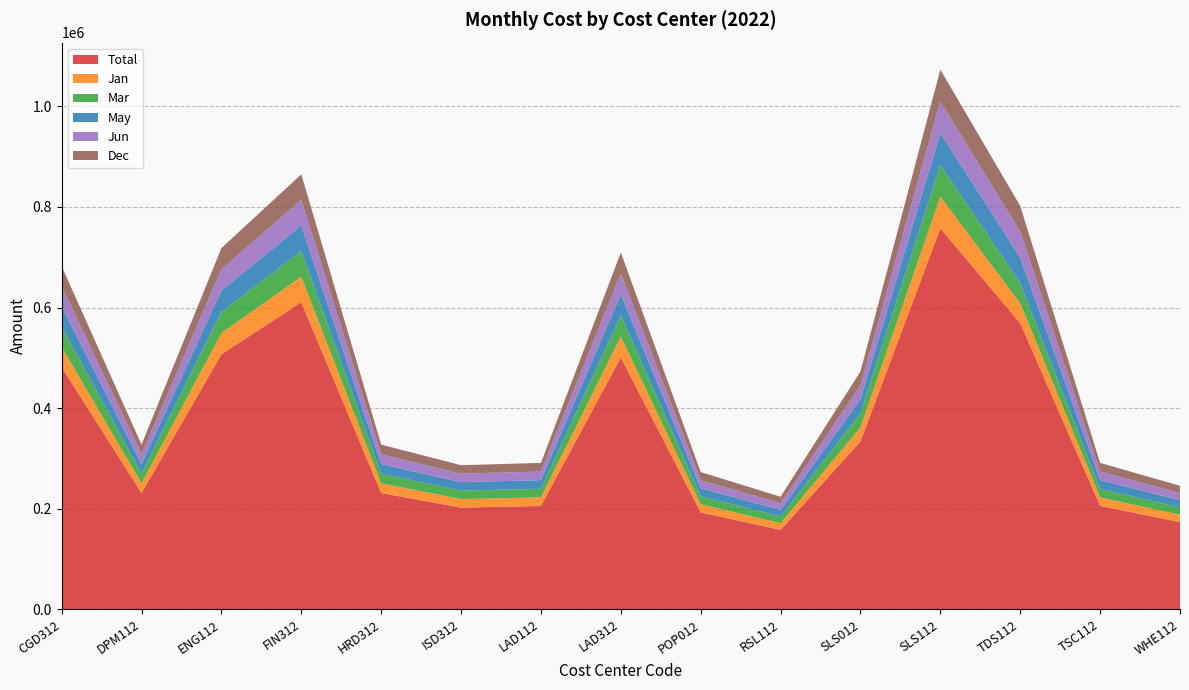

Reading left to right, list all the values displayed in this chart.

Total: 481500.0	231120.0	507000.2	610542.0	231120.0	202230.0	205440.0	500760.0	192600.0	157932.0	333840.0	757560.0	569025.6	205440.0	173340.0
Jan: 40125.0	19260.0	42250.0	50878.5	19260.0	16852.5	17120.0	41730.0	16050.0	13161.0	27820.0	63130.0	39418.8	17120.0	14445.0
Mar: 40125.0	19260.0	42250.0	50878.5	19260.0	16852.5	17120.0	41730.0	16050.0	13161.0	27820.0	63130.0	39418.8	17120.0	14445.0
May: 40125.0	19260.0	42250.0	50878.5	19260.0	16852.5	17120.0	41730.0	16050.0	13161.0	27820.0	63130.0	51418.8	17120.0	14445.0
Jun: 40125.0	19260.0	42250.0	50878.5	19260.0	16852.5	17120.0	41730.0	16050.0	13161.0	27820.0	63130.0	51418.8	17120.0	14445.0
Dec: 40125.0	19260.0	42250.0	50878.5	19260.0	16852.5	17120.0	41730.0	16050.0	13161.0	27820.0	63130.0	51418.8	17120.0	14445.0